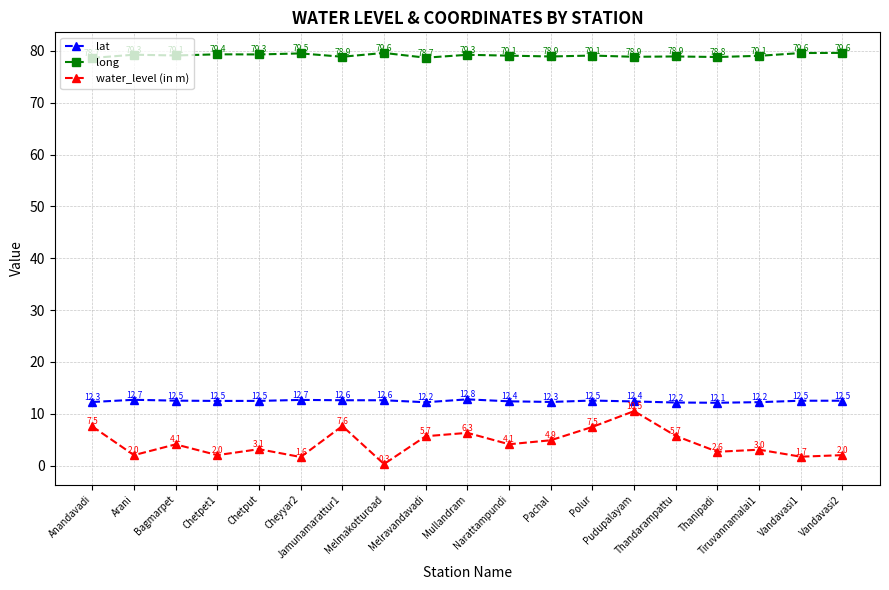

Read the water_level (in m) value at Thandarampattu.

5.7